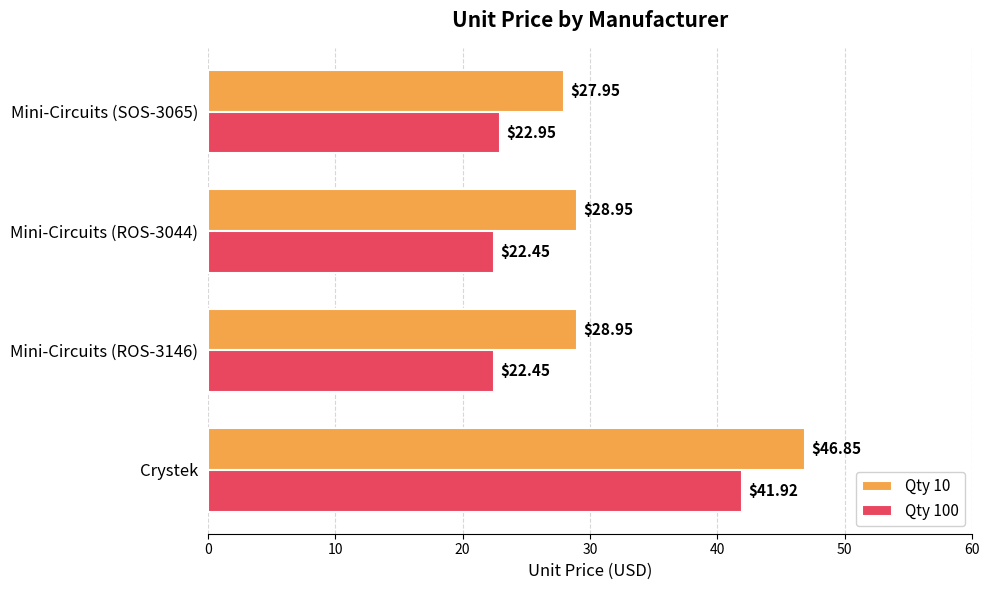

Which series has the largest total across all categories?

Qty 10